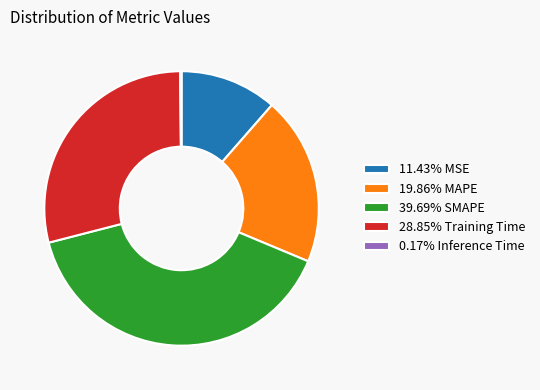

What is the ratio of the value at 19.86% MAPE to the value at 39.69% SMAPE?

0.5